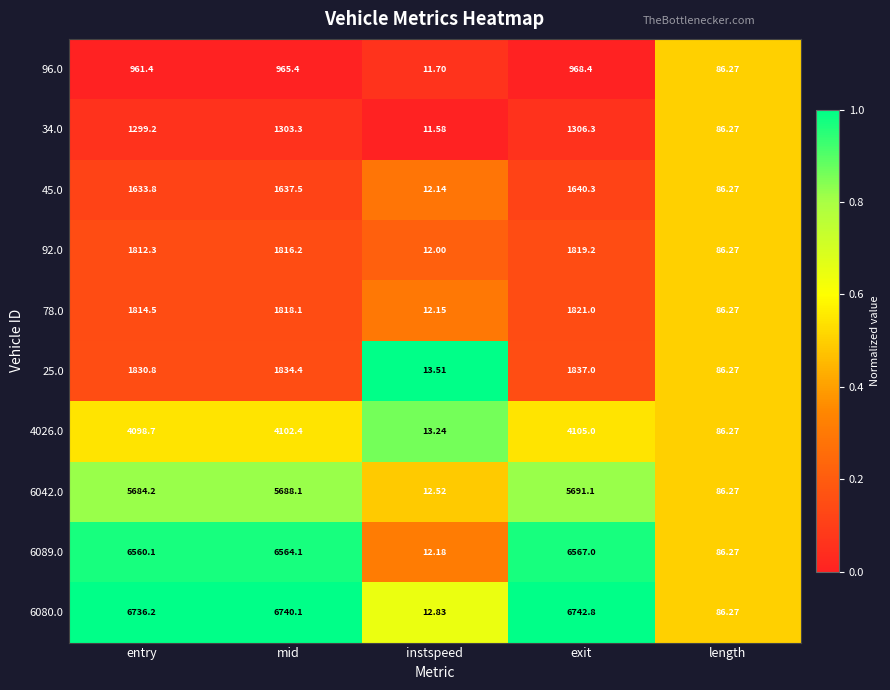

Where does the 45.0 series first go above 1633?

entry